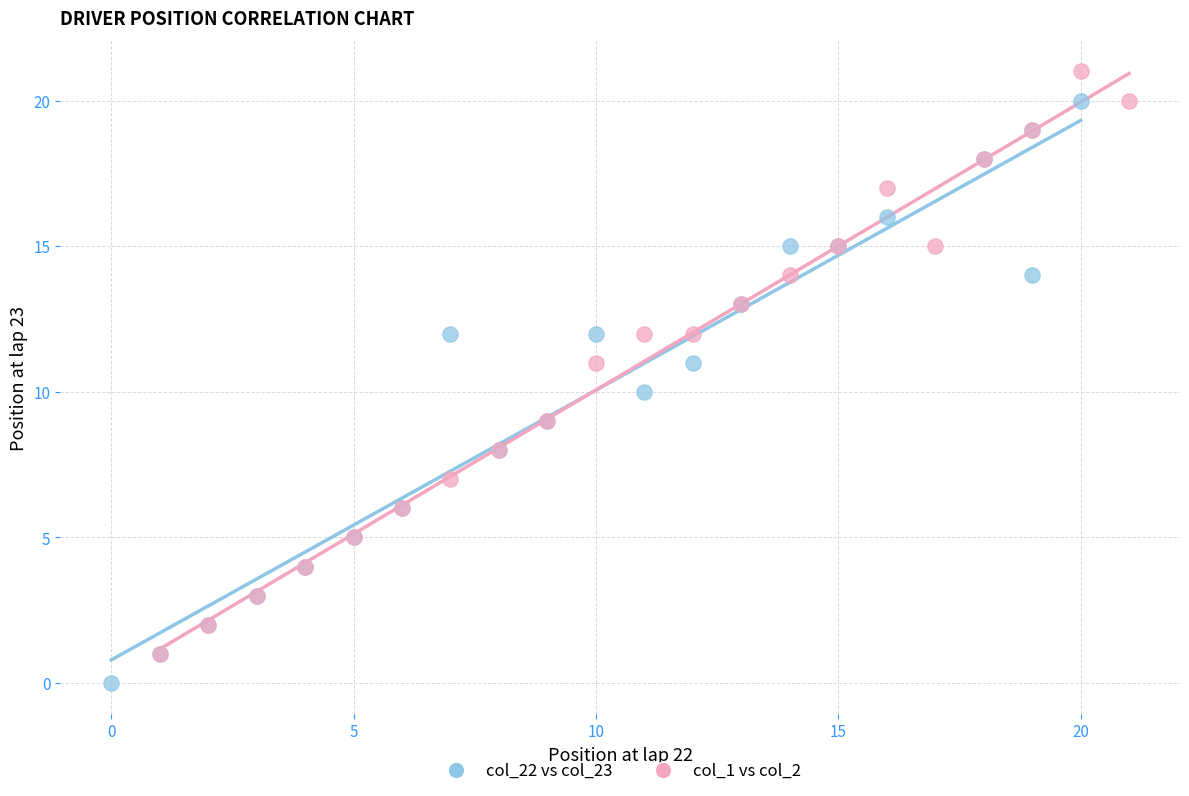

What are all the series names shown in the legend?

col_22 vs col_23, col_1 vs col_2